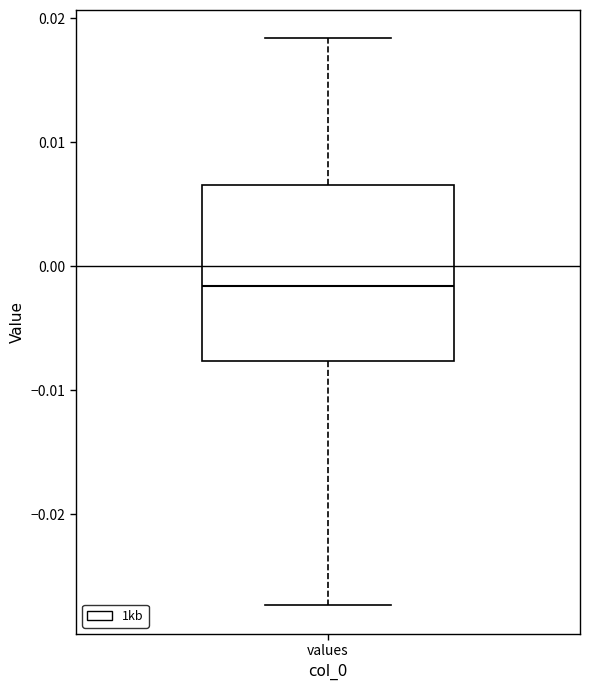

Transcribe this box plot: give where the median line is, the range the box spans, and where the two whiskers end, as read against the y-axis. The values are not printed on the chart, so give them approximately, as read against the axis.

median -0.002, box -0.008 to 0.007, whiskers -0.027 to 0.018